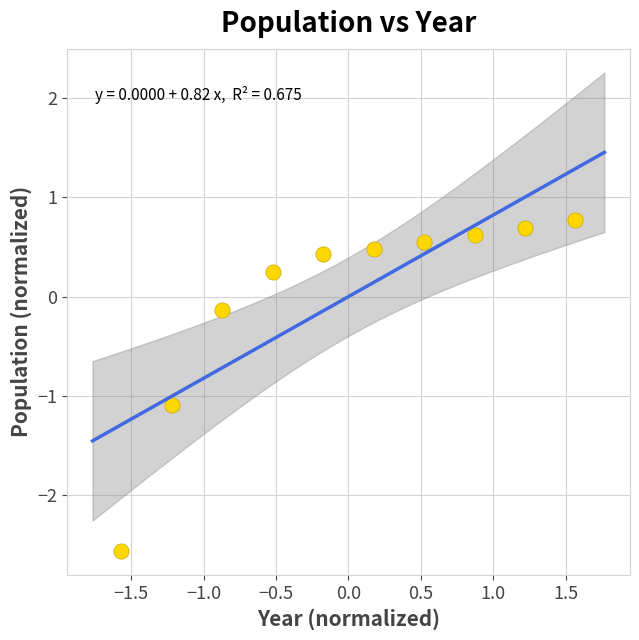

What is the range of X values (max minus min)?

3.1